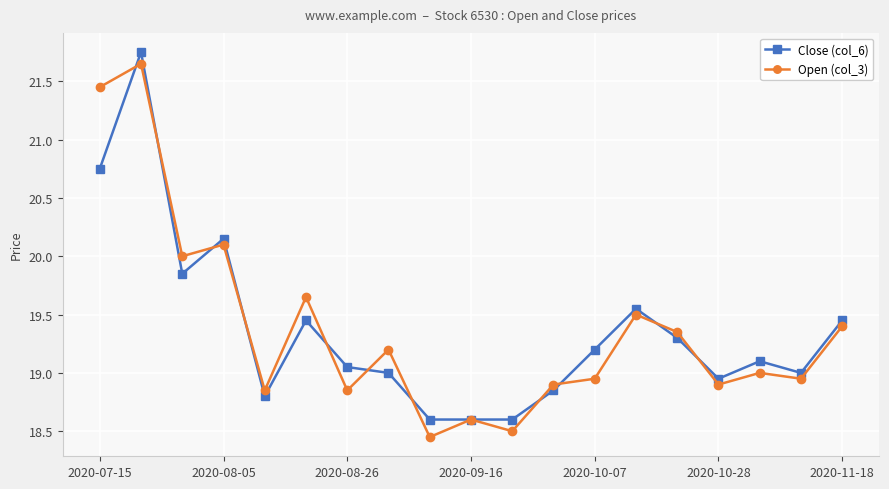

True or false: Close (col_6) has more than 1 points higher than both neighbors.

True